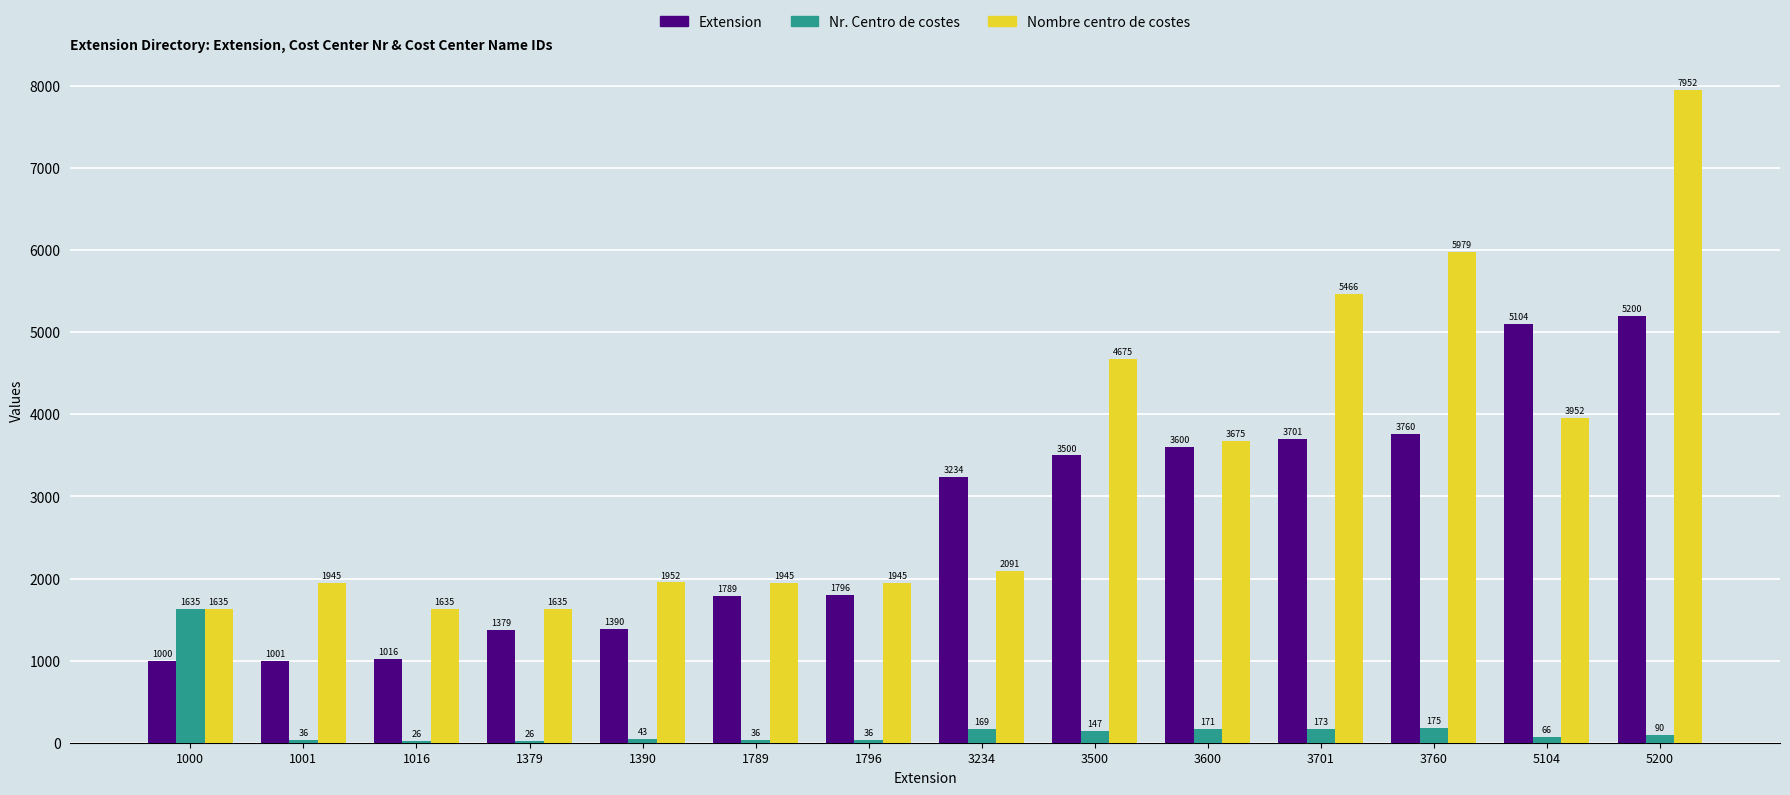

Which category has the highest value across all series?

5200